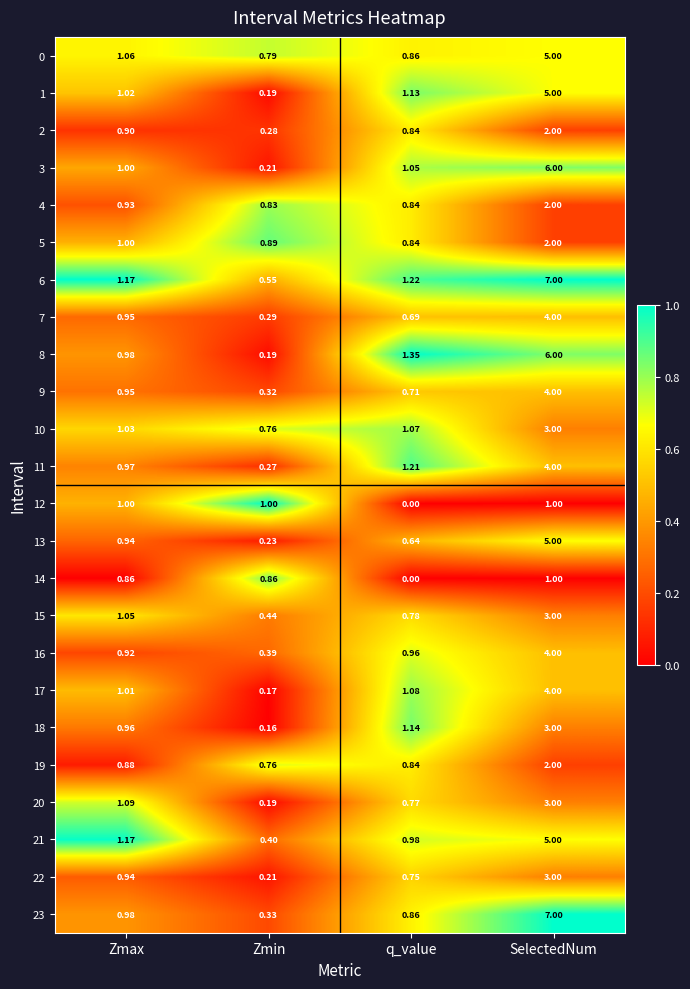

Rank the categories by 22 value from lowest to highest.

Zmin, q_value, Zmax, SelectedNum